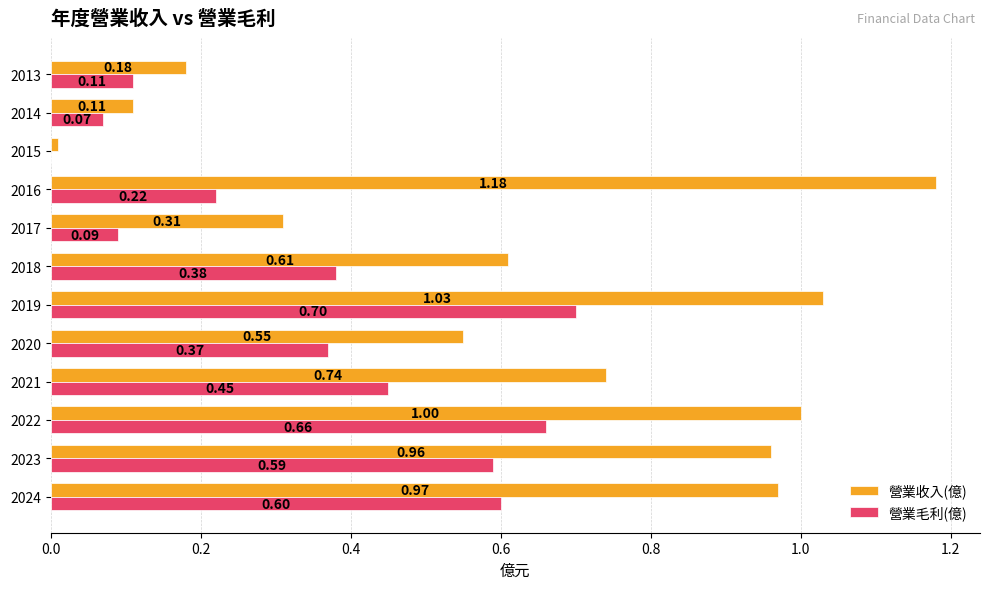

Where is 營業毛利(億) nearest to the value 0?

2015